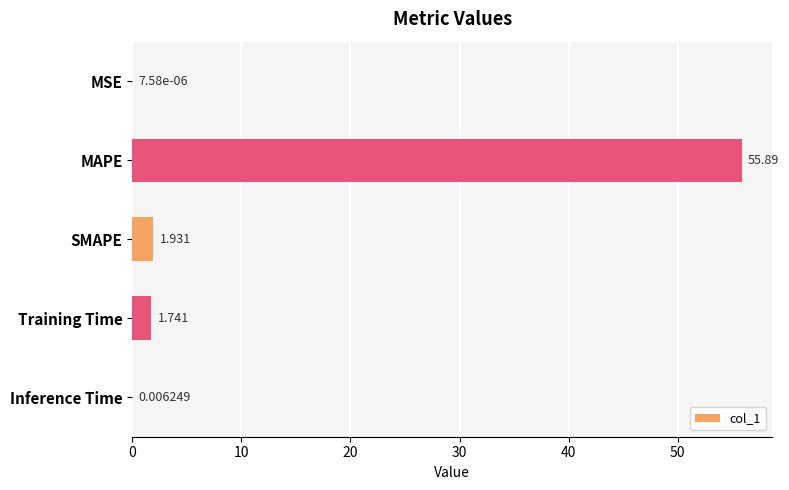

Between Training Time and Inference Time, which is larger?

Training Time